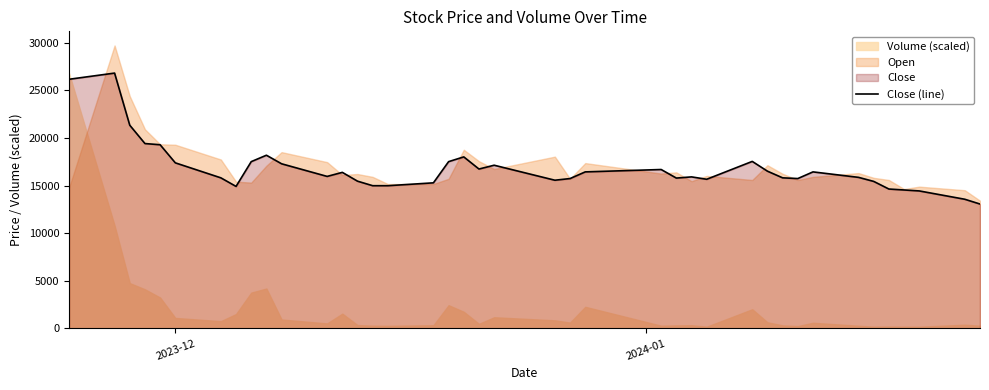

What is the highest value of the Close (line) series?

26815